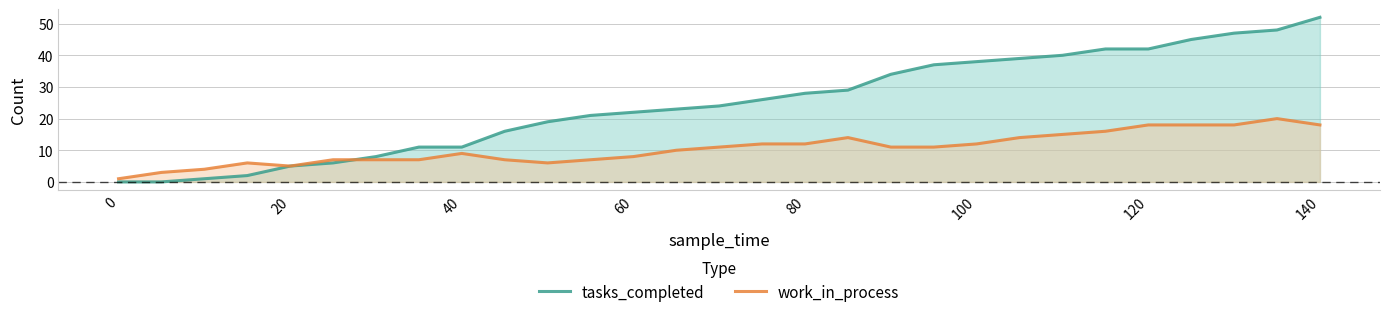

What is the maximum value shown in the chart?

52